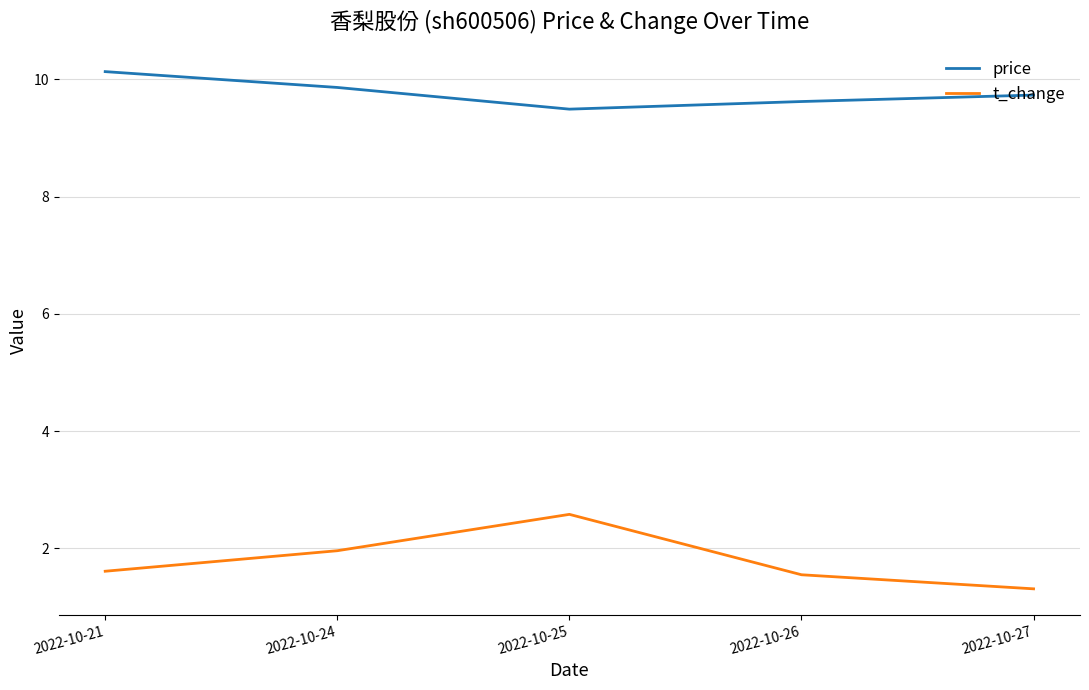

What is the approximate value of t_change at 2022-10-27?

1.3